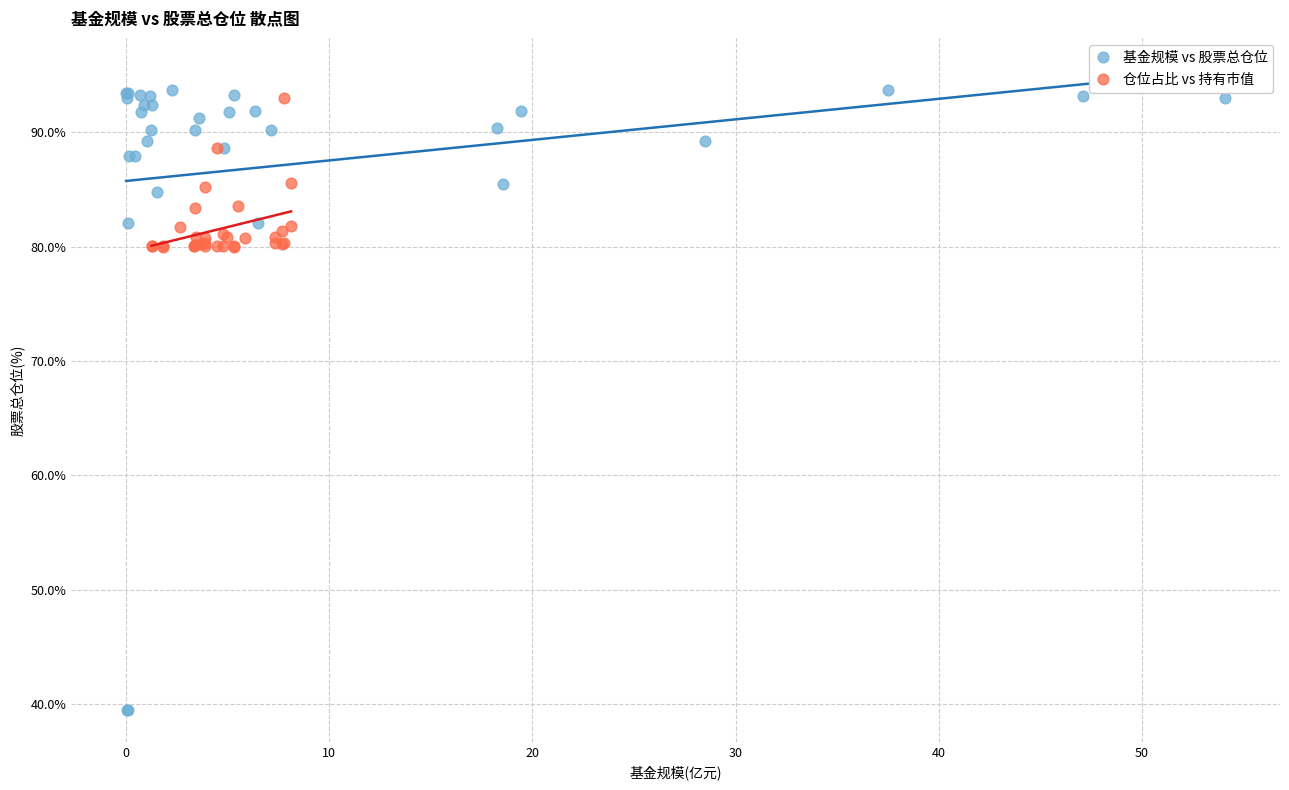

Which series has the widest spread of Y values?

基金规模 vs 股票总仓位